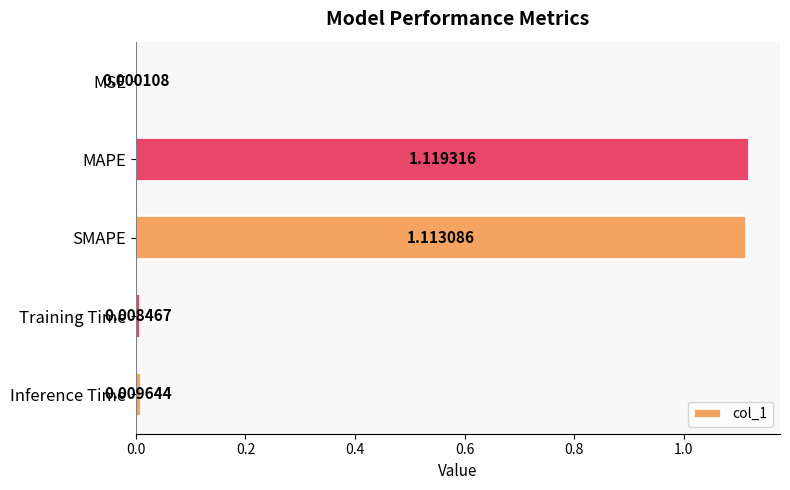

Where is the data nearest to the value 0?

MSE